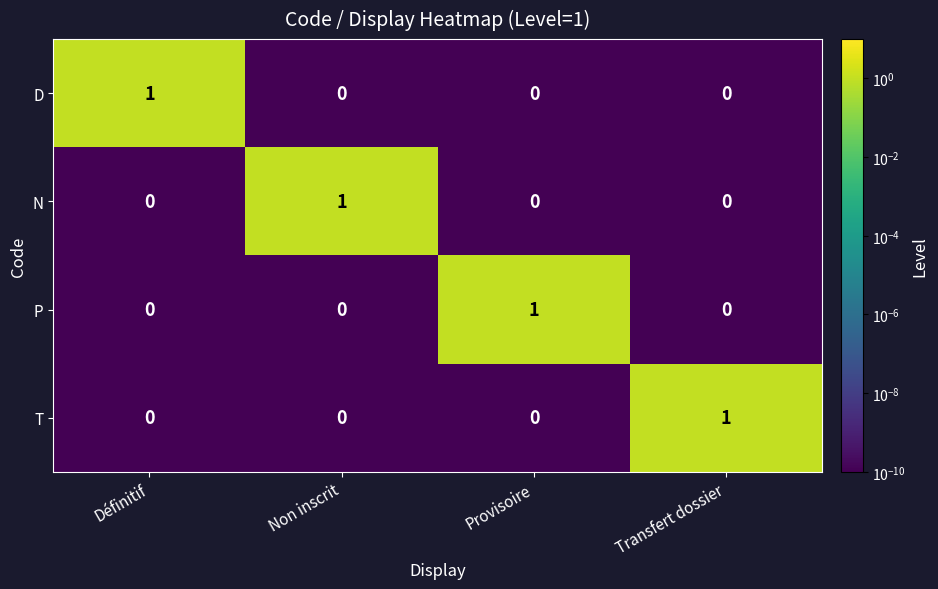

Which category has the highest value in the T series?

Transfert dossier